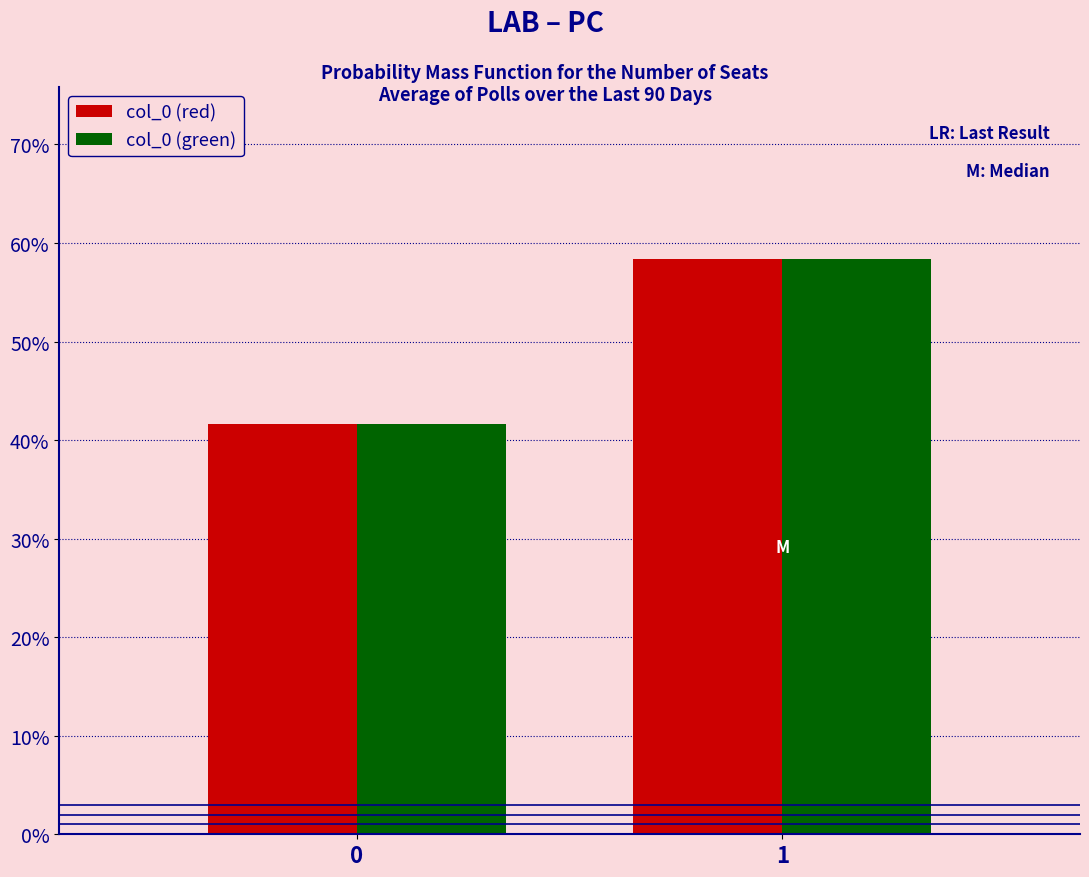

Does the chart contain stacked bars?

No